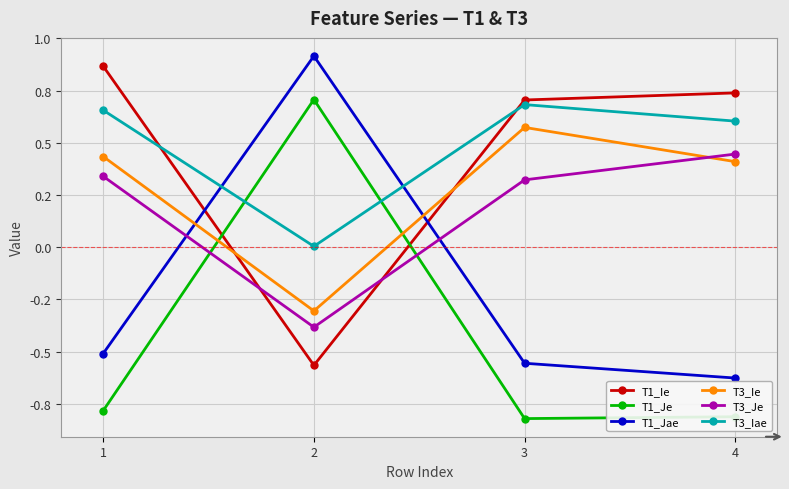

How many interior local valleys does the T1_Je series have?

1